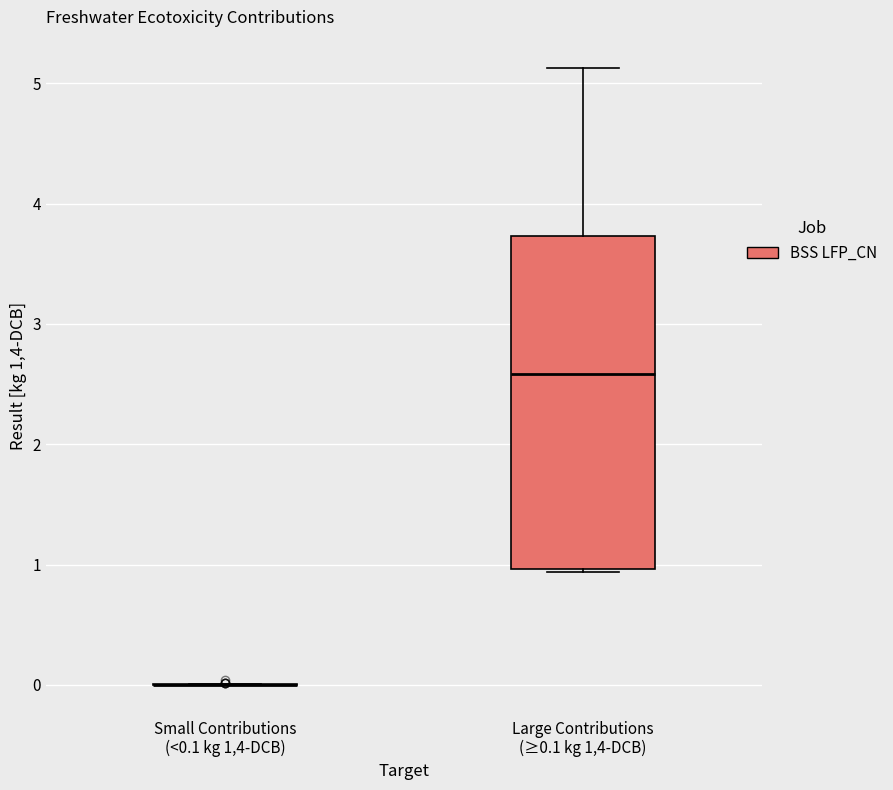

Comparing the boxes themselves (not the whiskers), which one is the tallest?

Large Contributions (≥0.1 kg 1,4-DCB)